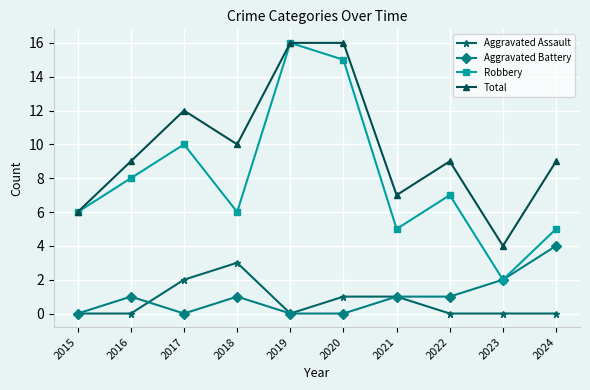

How many interior local peaks does the Robbery series have?

3